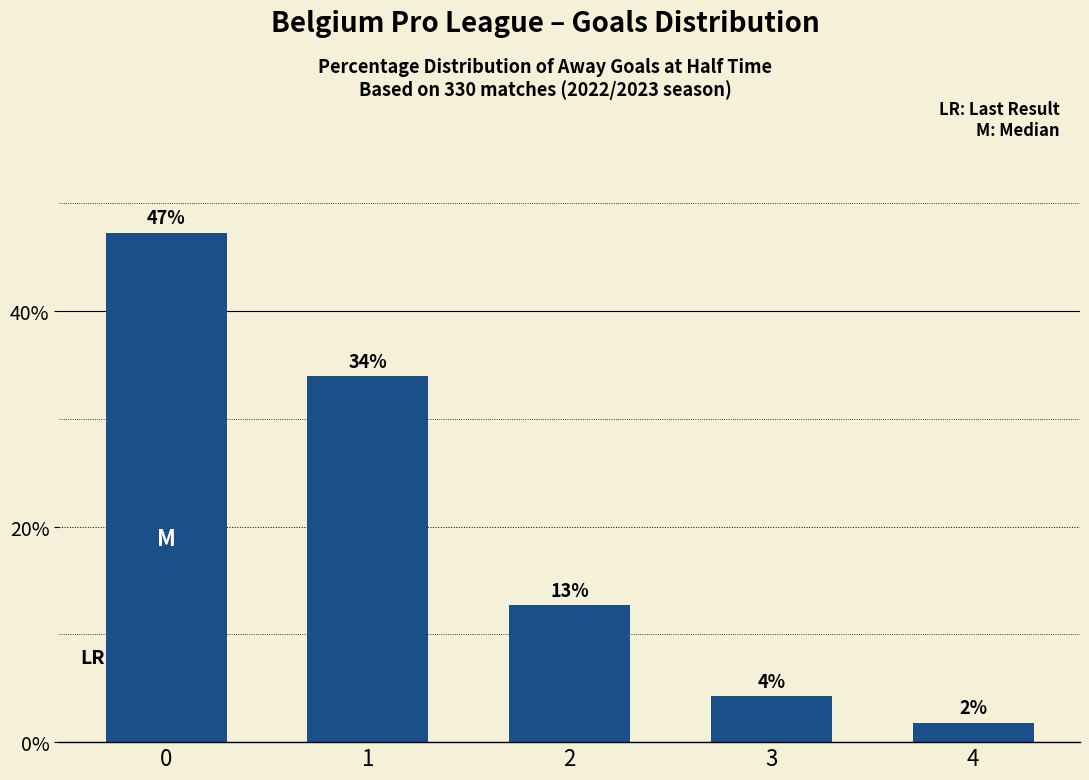

How many bars are there in total?

5